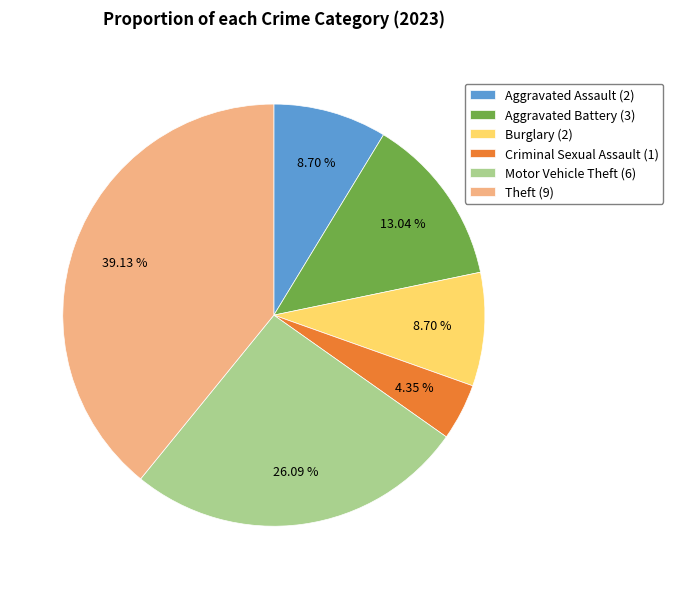

Is there a majority slice in this chart?

No